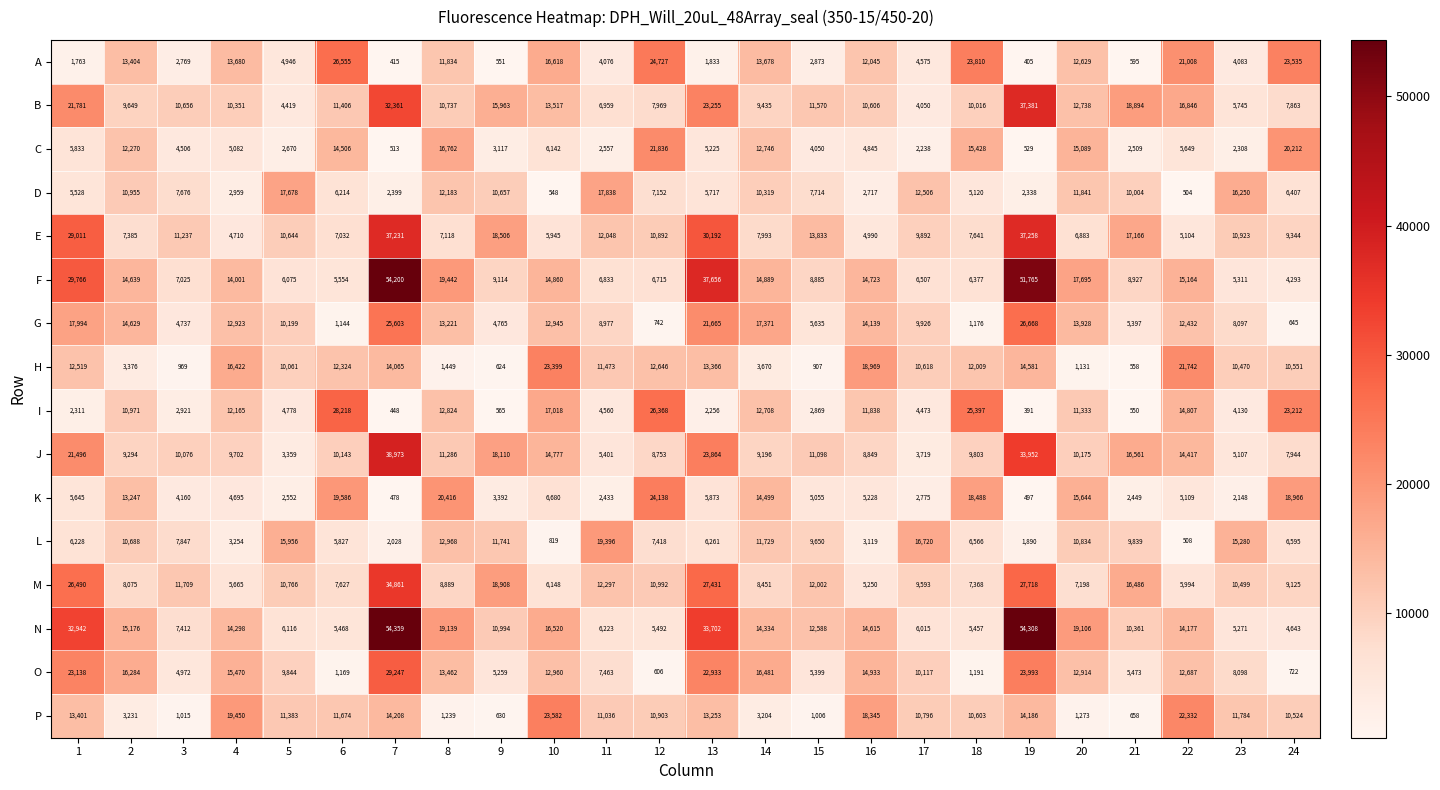

Which series has the largest total across all categories?

N